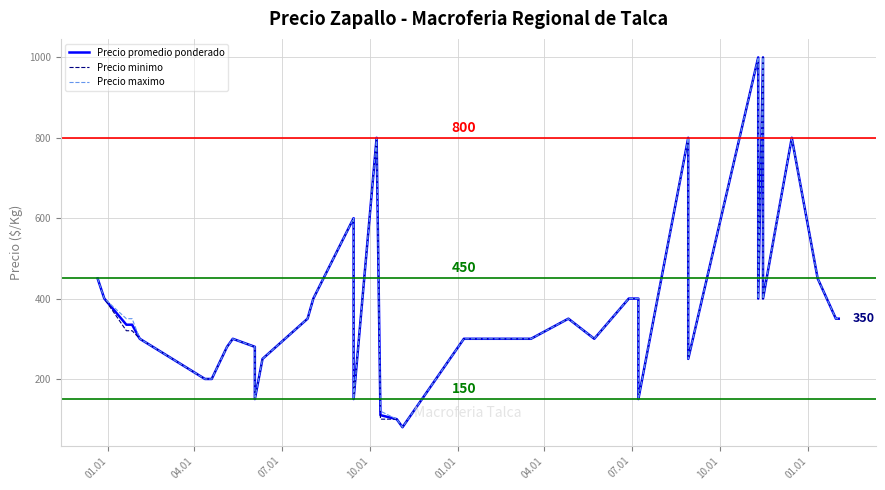

Where does the Precio minimo series first go above 320?

01.01